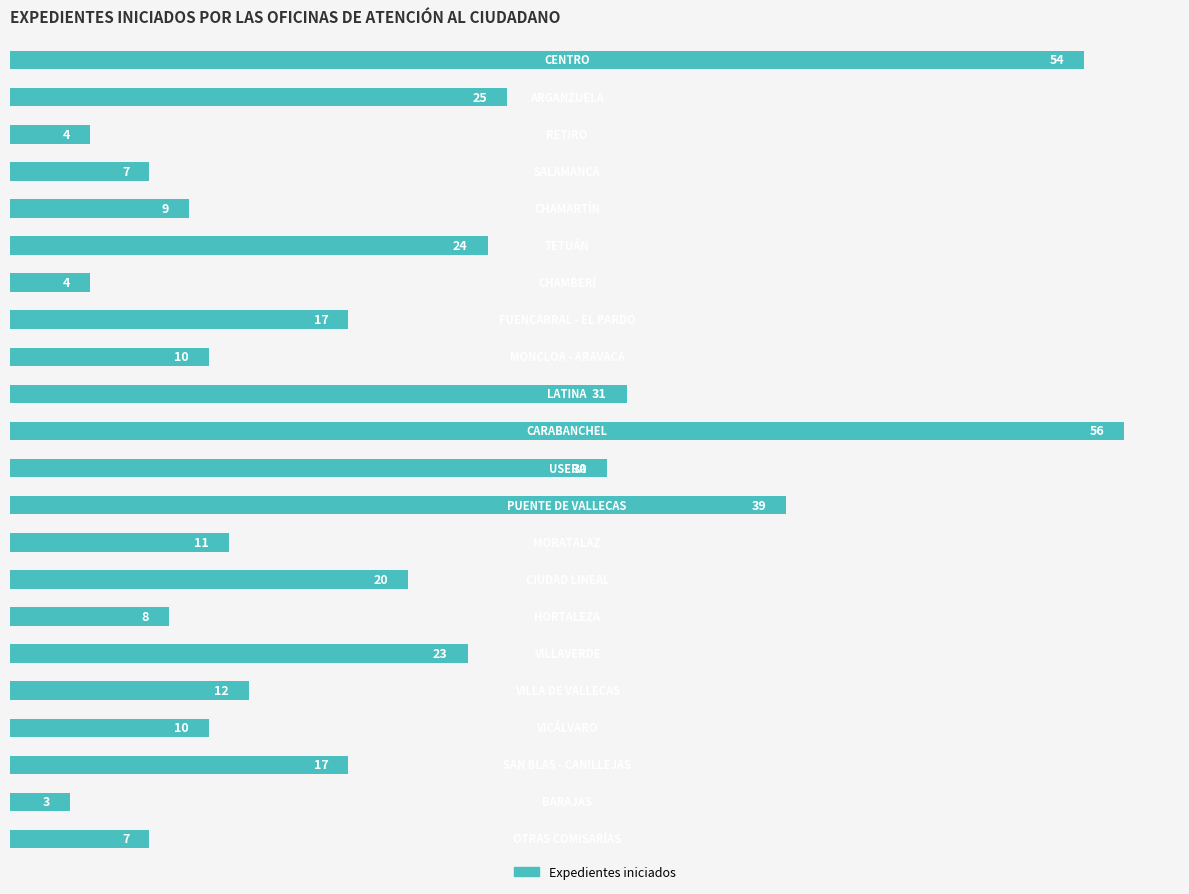

What is the difference between the second highest and minimum values?

51